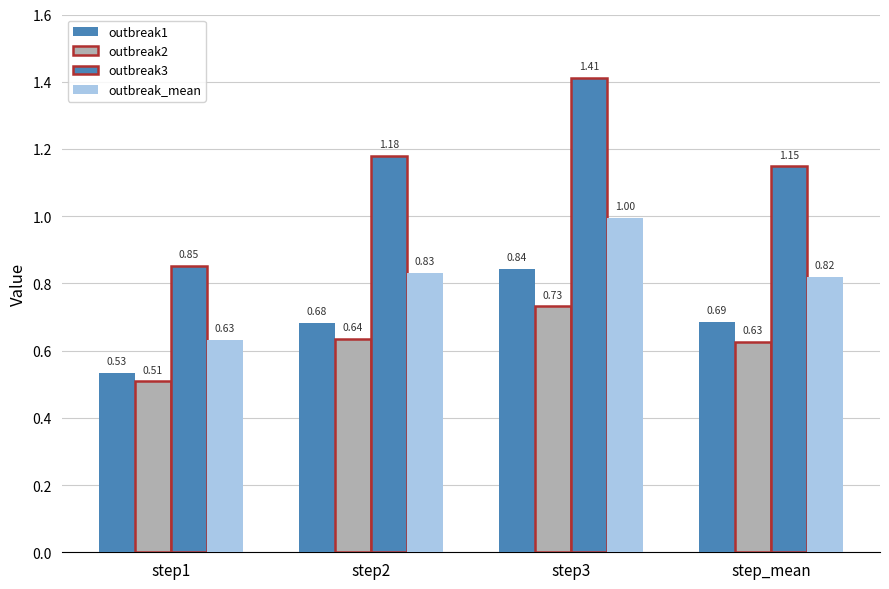

Does the chart contain any negative values?

No